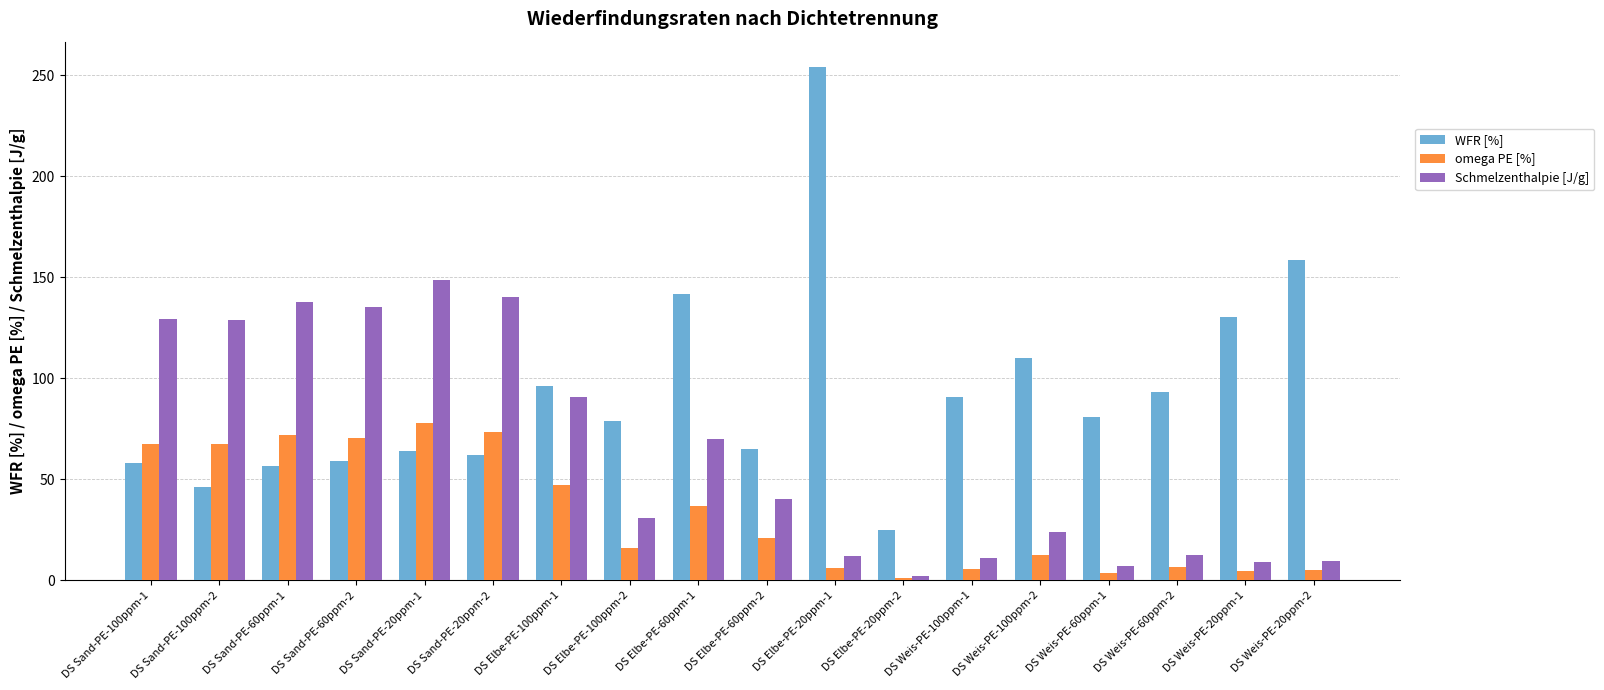

True or false: omega PE [%] has a value of 3.7 at DS Weis-PE-60ppm-1.

True